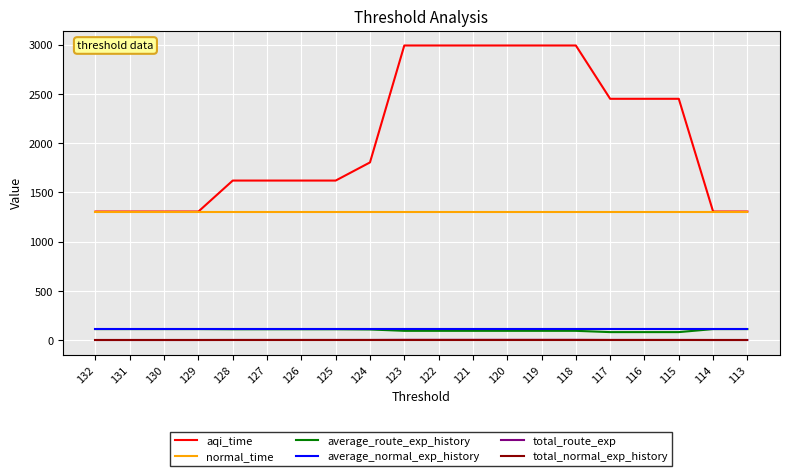

How many values in the aqi_time series are below 1804?

10